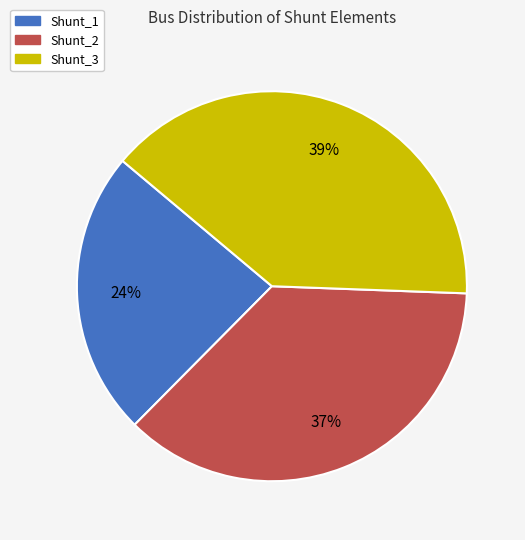

Does any single category account for the majority?

No